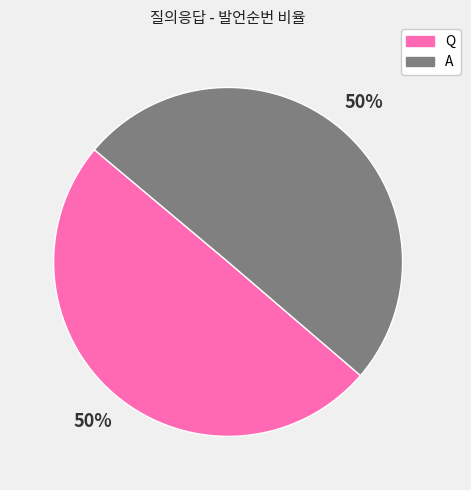

What percentage is the A slice, to the nearest percent?

50%